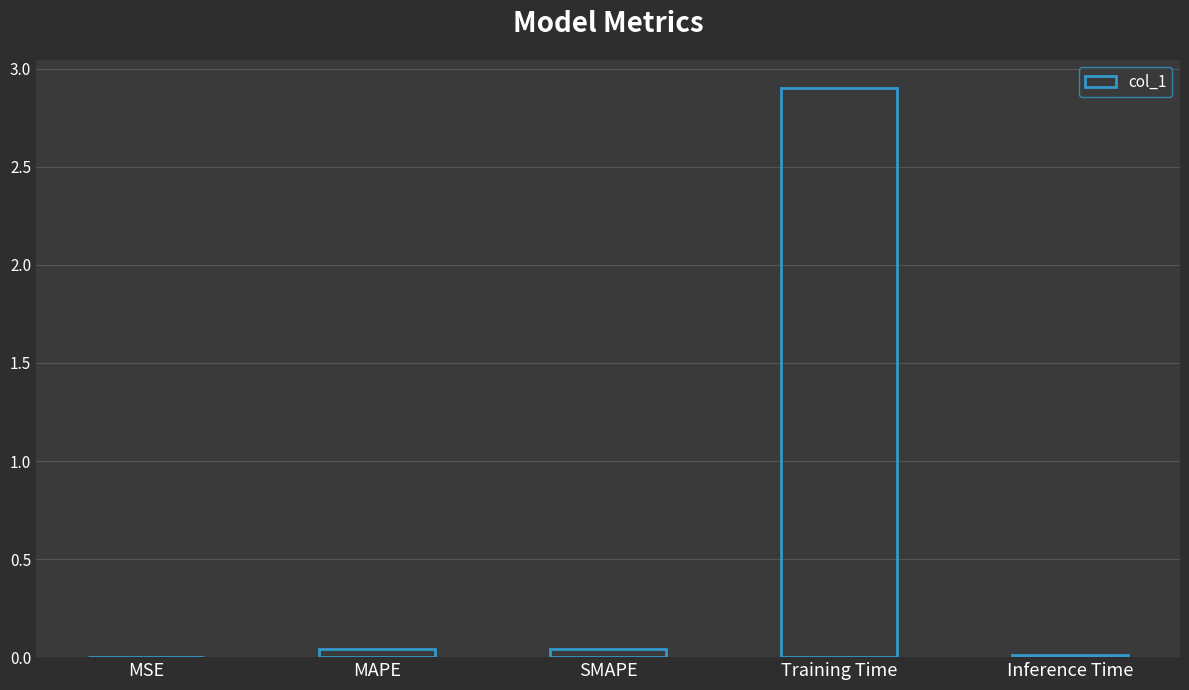

True or false: the data shows 0.0 at MSE.

True